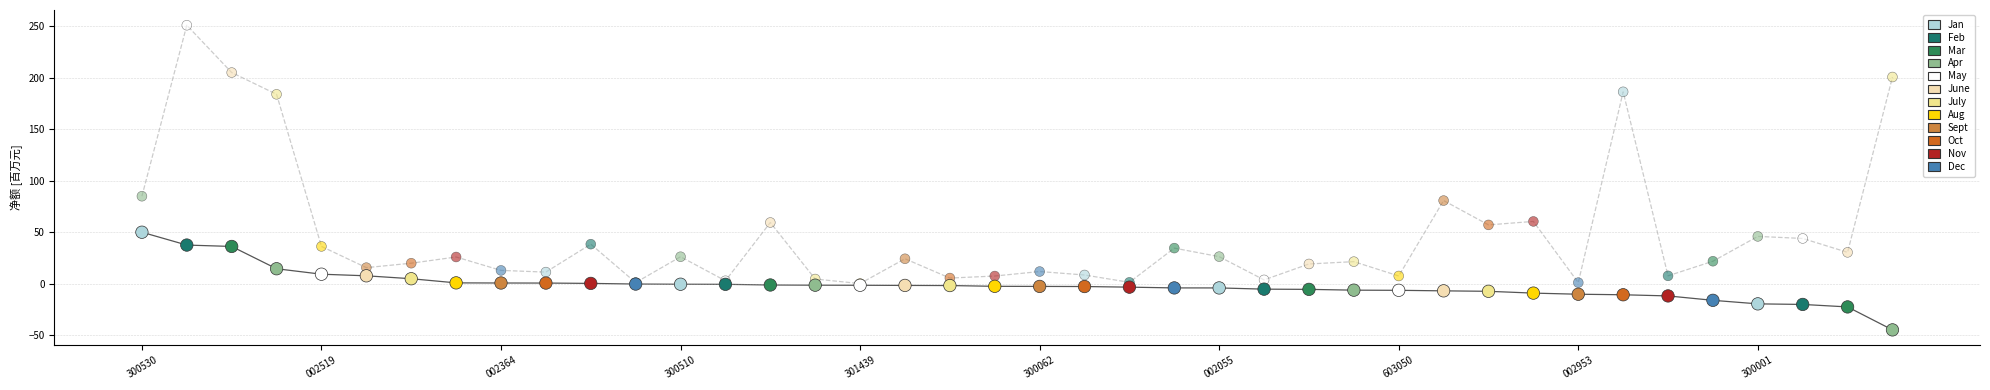

Across all series, what Y value is closest to 103?

84.9